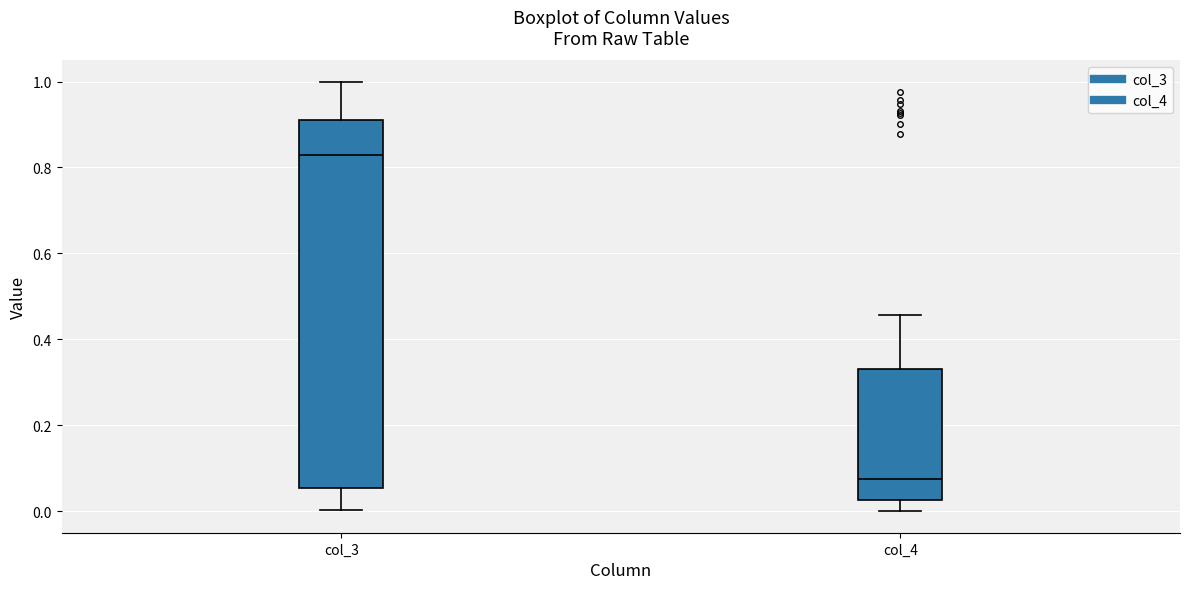

Reading left to right, read every box against the y-axis: the position of its median line, the range the box covers, and the ends of its whiskers. The values are not printed on the chart, so give them approximately, as read against the axis.

col_3: median 0.82, box 0.06 to 0.92, whiskers 0.00 to 1.00
col_4: median 0.08, box 0.02 to 0.34, whiskers 0.00 to 0.46